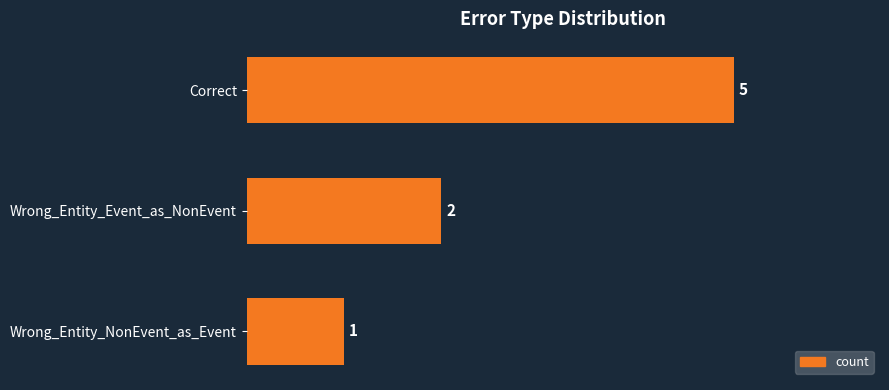

Does the chart contain stacked bars?

No